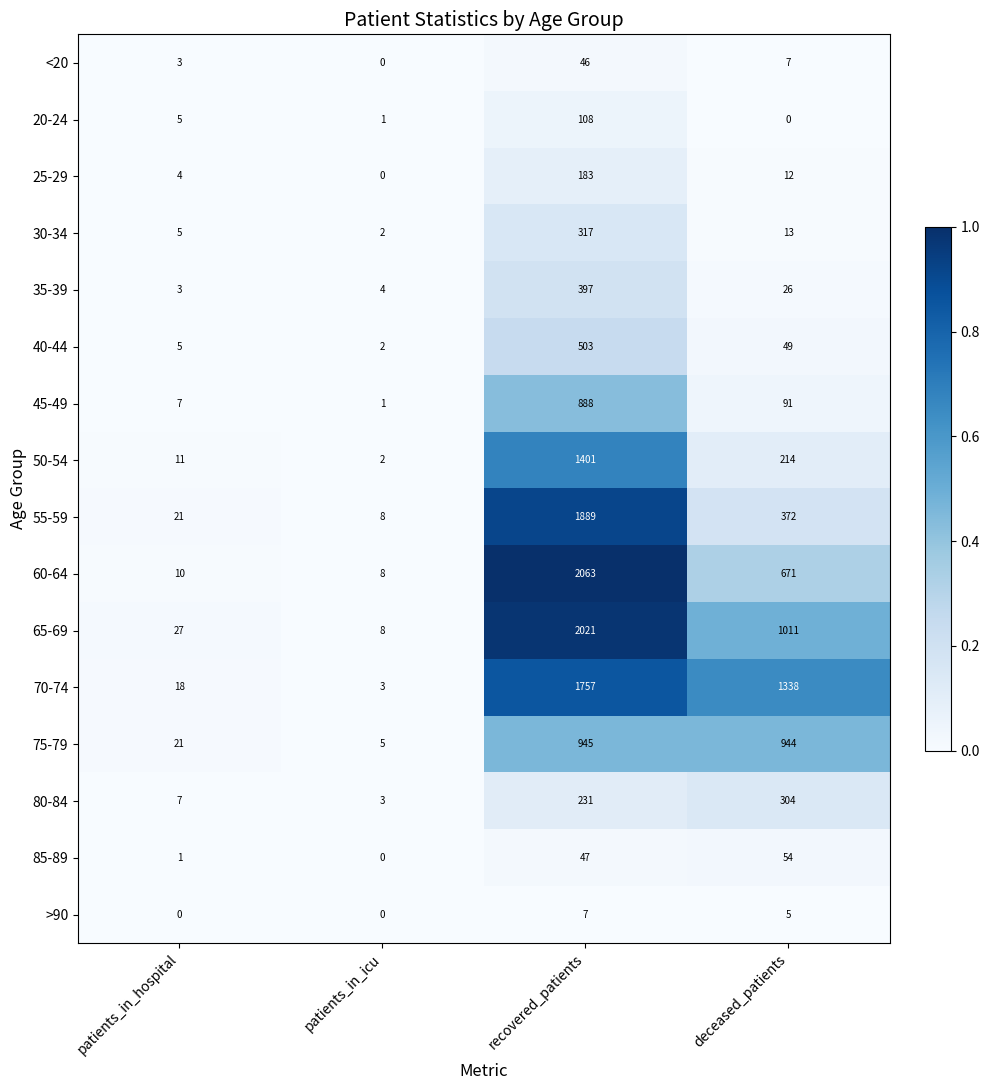

What is the sum of the 65-69 values at patients_in_icu and patients_in_hospital?

35